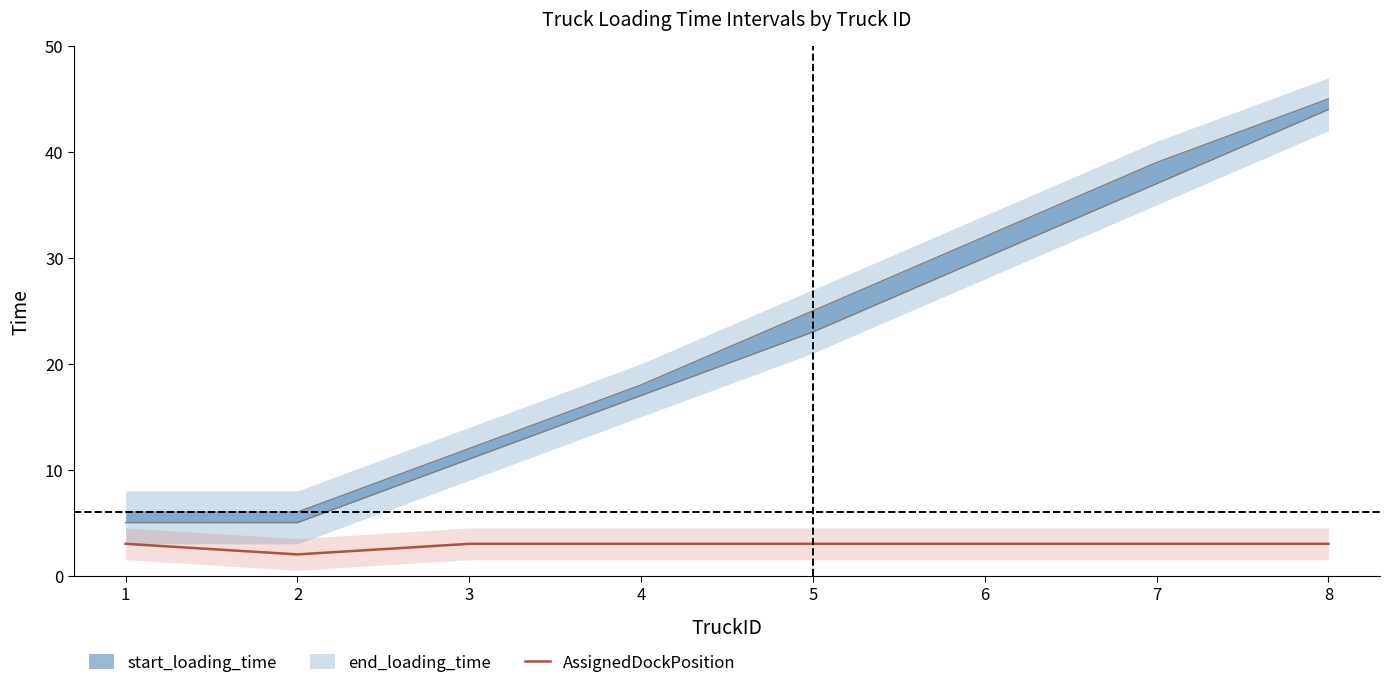

Does the chart have visible grid lines?

No